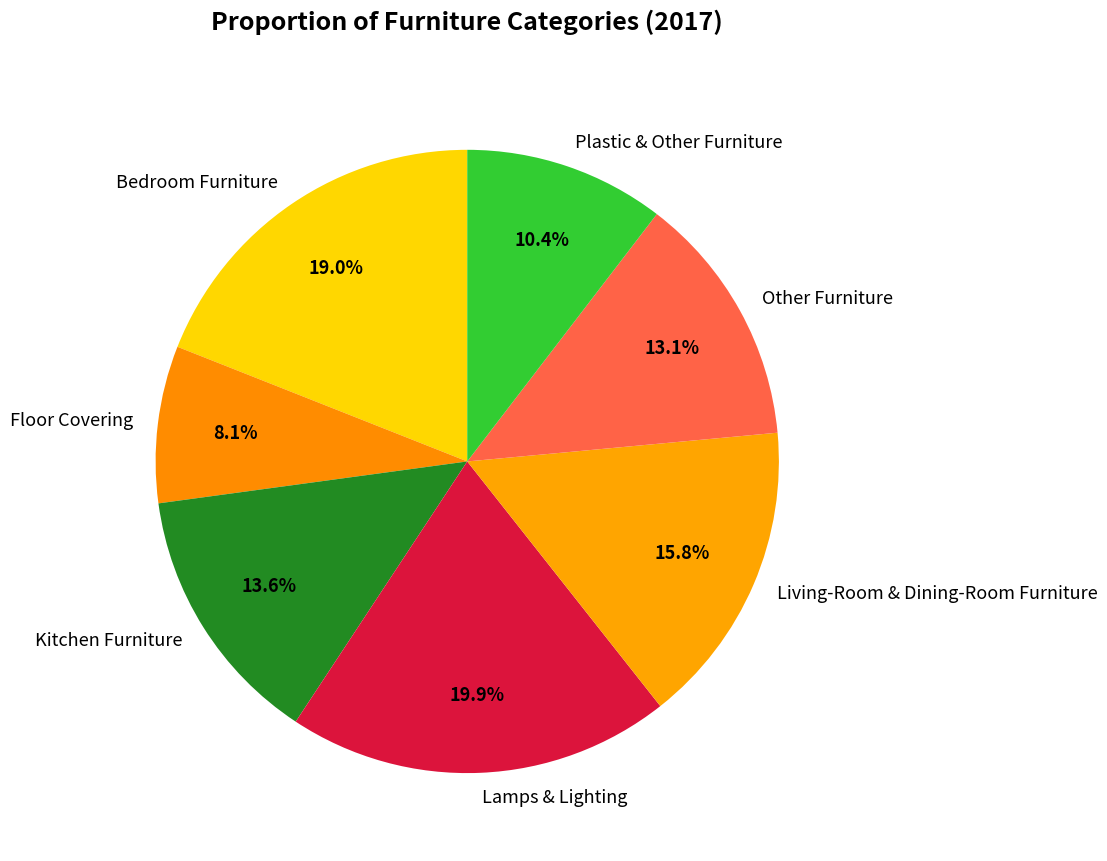

Combined, do Kitchen Furniture and Bedroom Furniture account for over 50%?

No